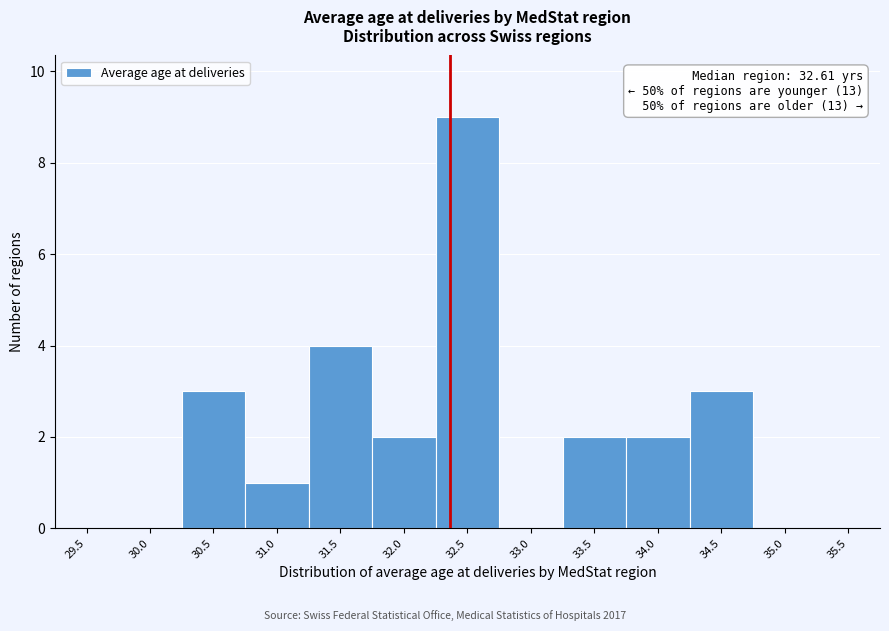

Reading right to left, transcribe all the data shown in this chart.

35.5=0	35.0=0	34.5=3	34.0=2	33.5=2	33.0=0	32.5=9	32.0=2	31.5=4	31.0=1	30.5=3	30.0=0	29.5=0